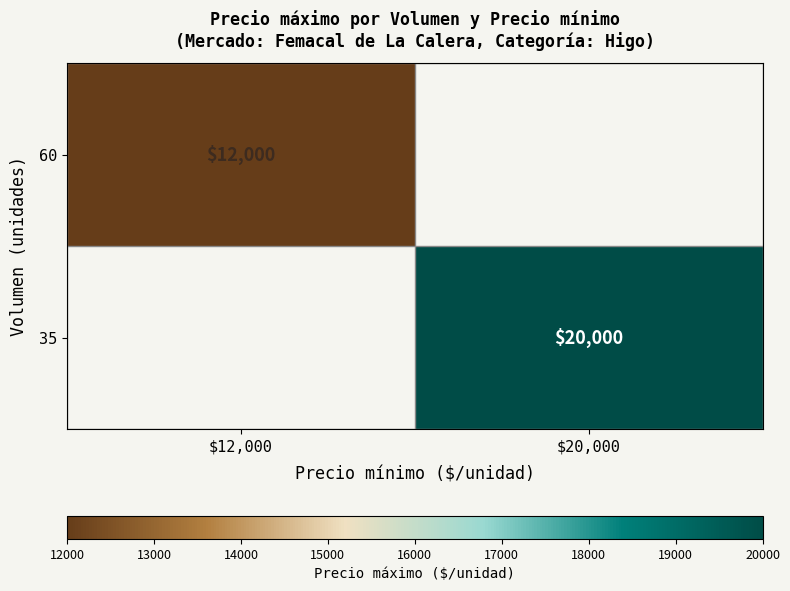

The value of 35 at $20,000 is 20000. True or false?

True